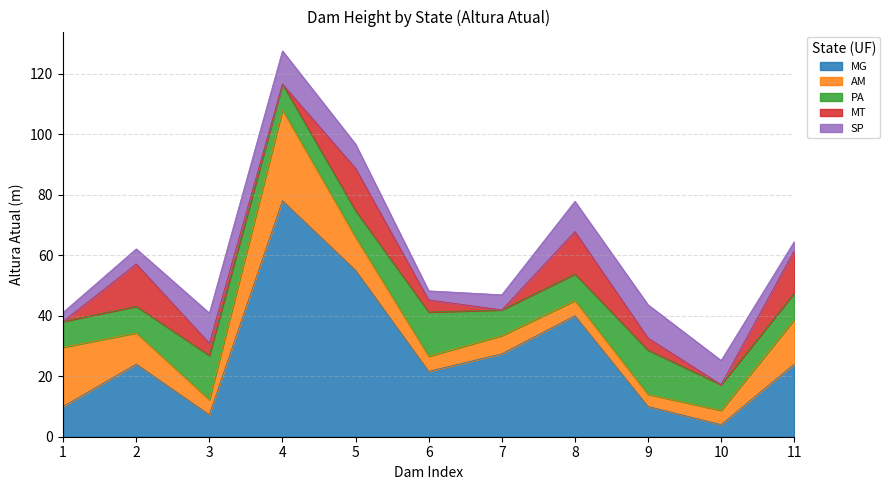

What are all the series names shown in the legend?

MG, AM, PA, MT, SP